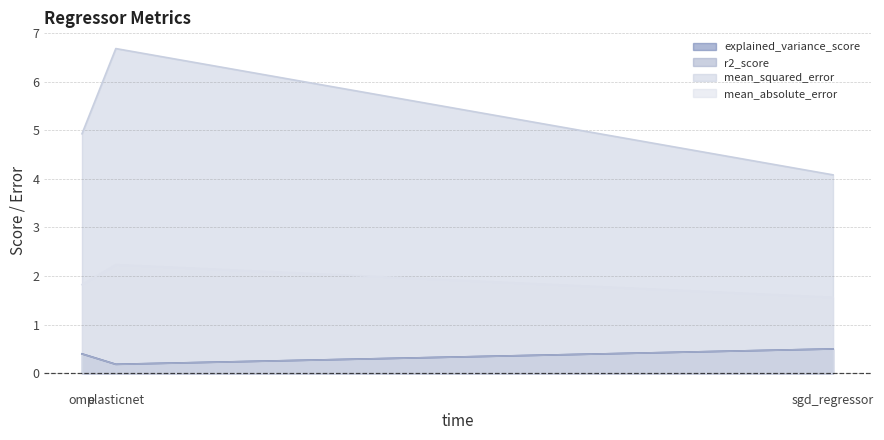

True or false: explained_variance_score has a value of 0.1 at omp.

False